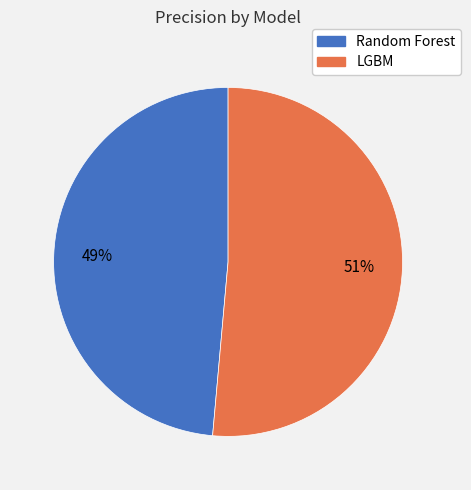

Which slice is the smallest?

Random Forest